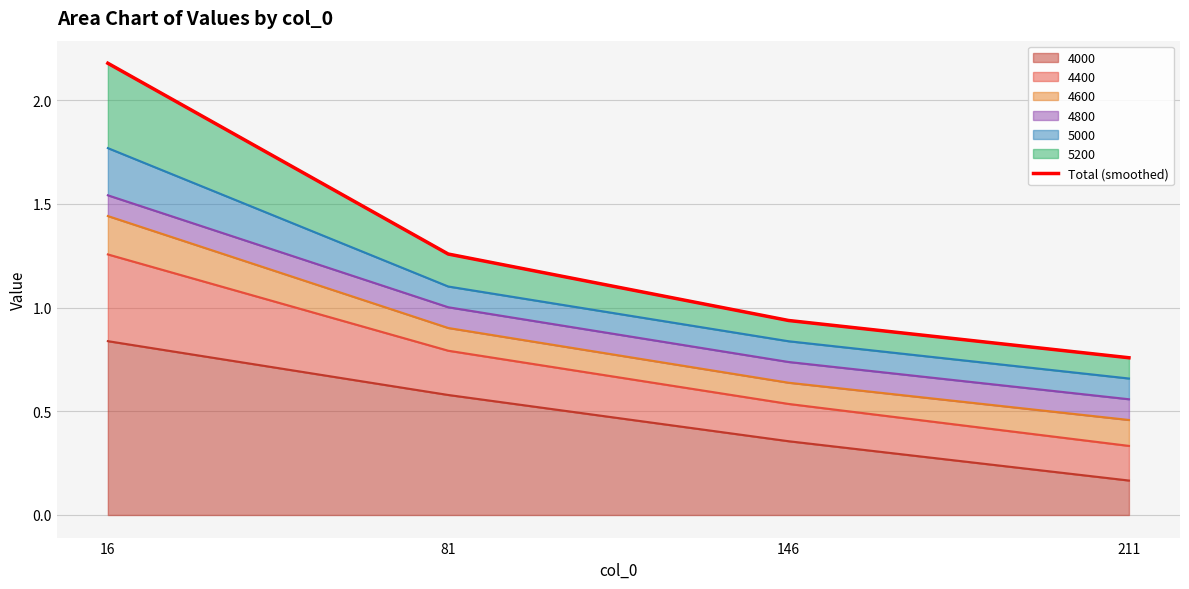

What is the average value?

1.3